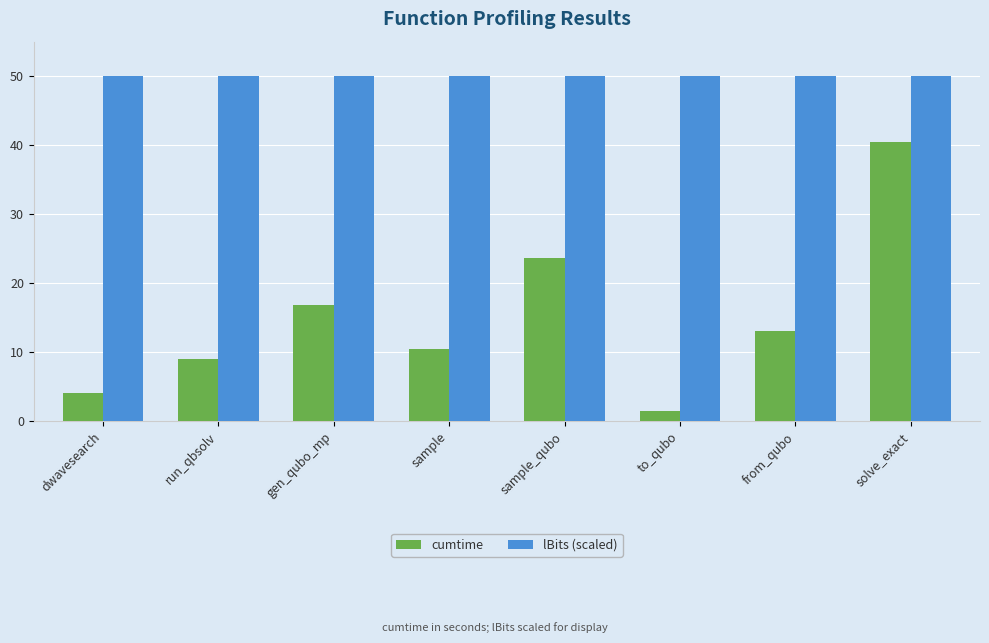

Which series has the largest total across all categories?

lBits (scaled)